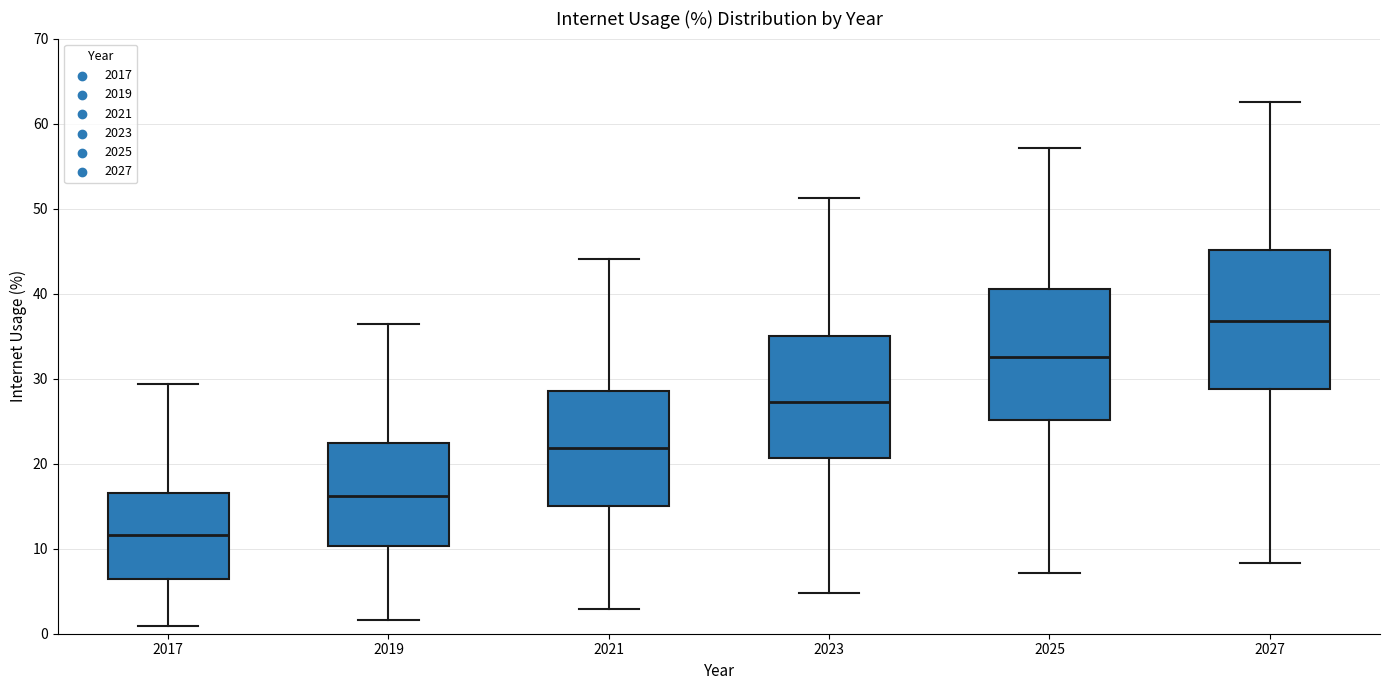

Where does the upper whisker of the box at x = 2017 end on the y-axis? The values are not printed on the chart, so give them approximately, as read against the axis.

29